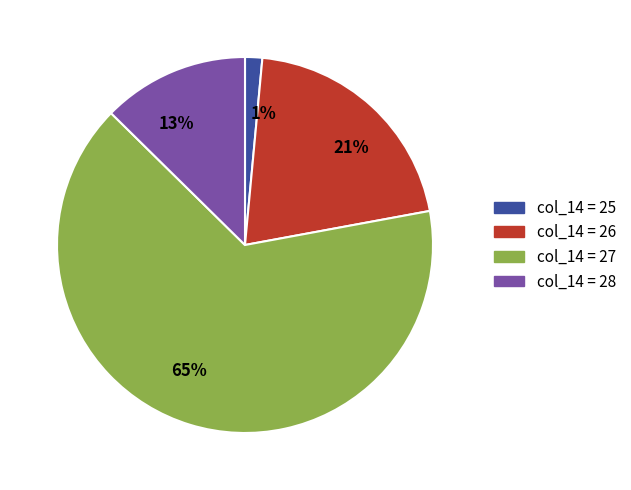

To the nearest percent, what is the difference between the largest and smallest slice percentages?

64%